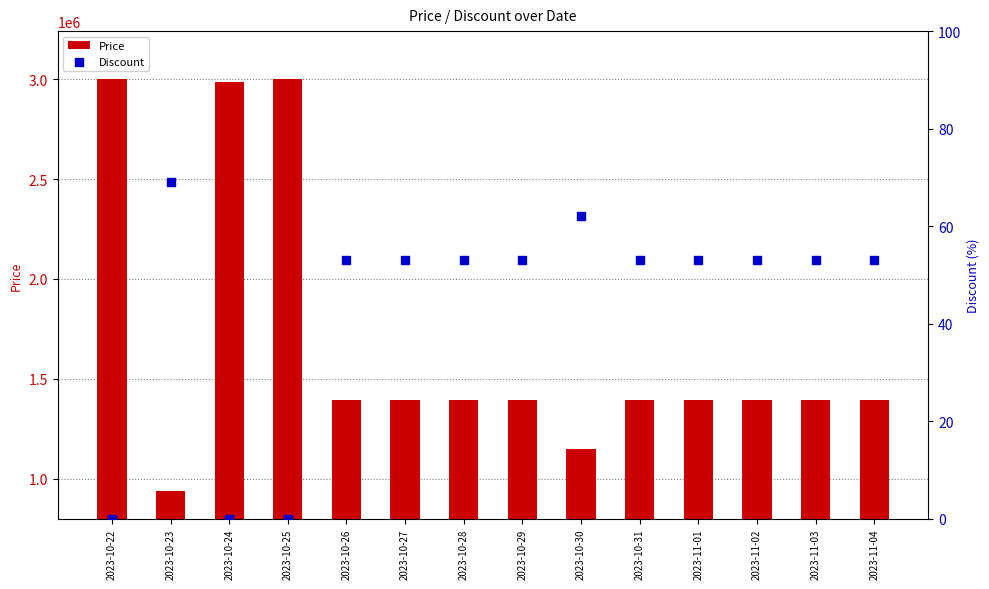

Which series contains the lowest Y value?

Discount